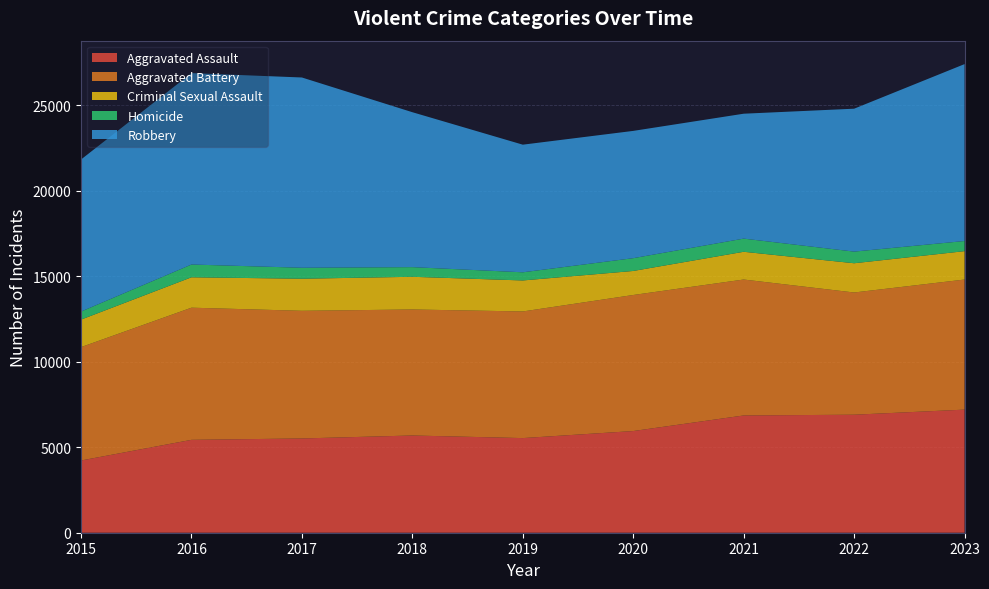

Reading left to right, list all the values displayed in this chart.

Aggravated Assault: 4224	5432	5512	5686	5534	5946	6857	6901	7199
Aggravated Battery: 6630	7728	7466	7369	7405	7956	7950	7147	7607
Criminal Sexual Assault: 1608	1777	1875	1911	1813	1405	1622	1710	1659
Homicide: 471	747	642	565	477	748	770	681	594
Robbery: 8892	11193	11126	9060	7463	7443	7304	8357	10345